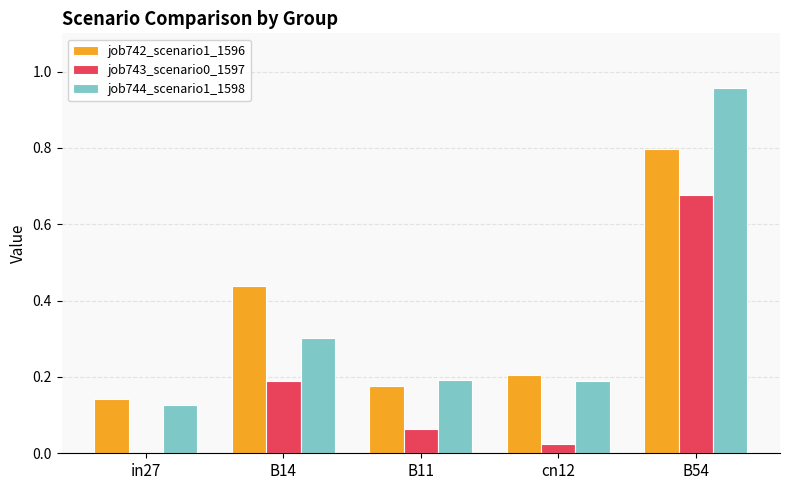

Which series has the largest range (max minus min)?

job744_scenario1_1598